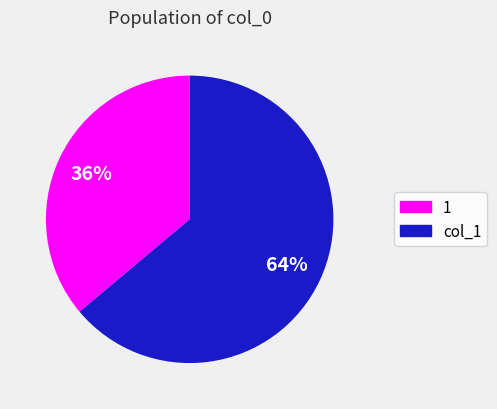

Which category has the smallest portion of the pie?

1